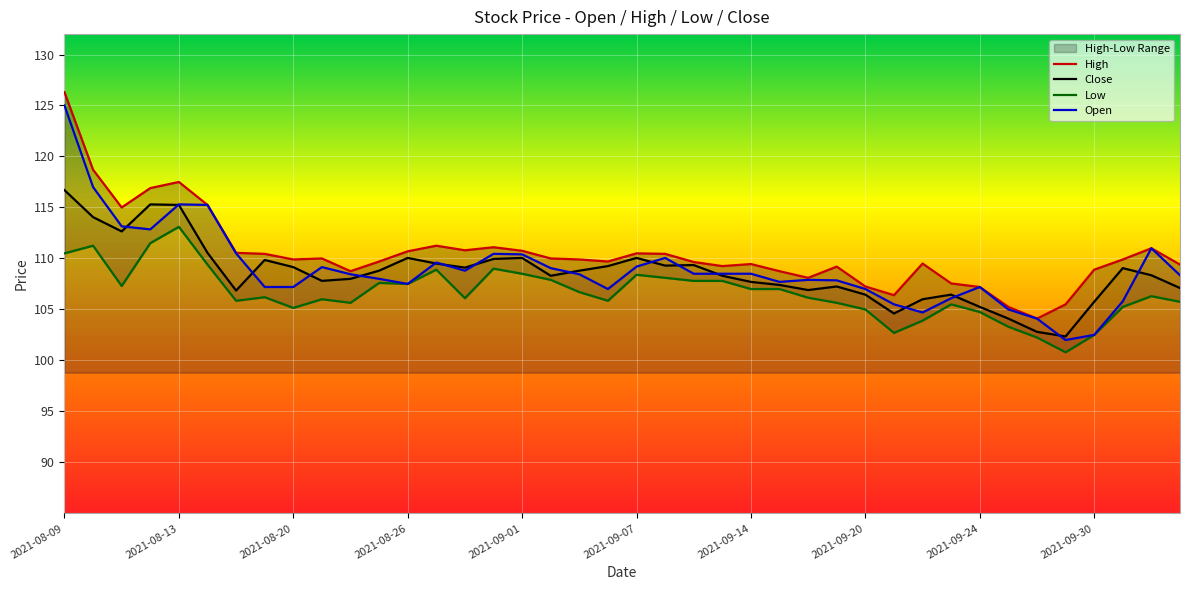

Where is Low nearest to the value 106?

2021-08-23